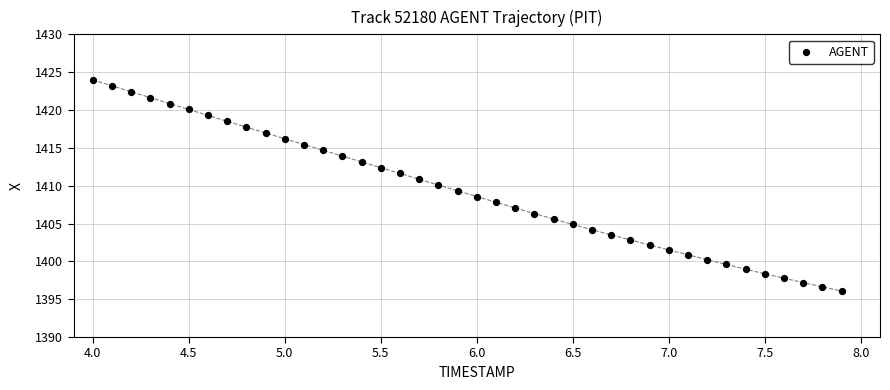

What is the range of Y values (max minus min)?

27.9